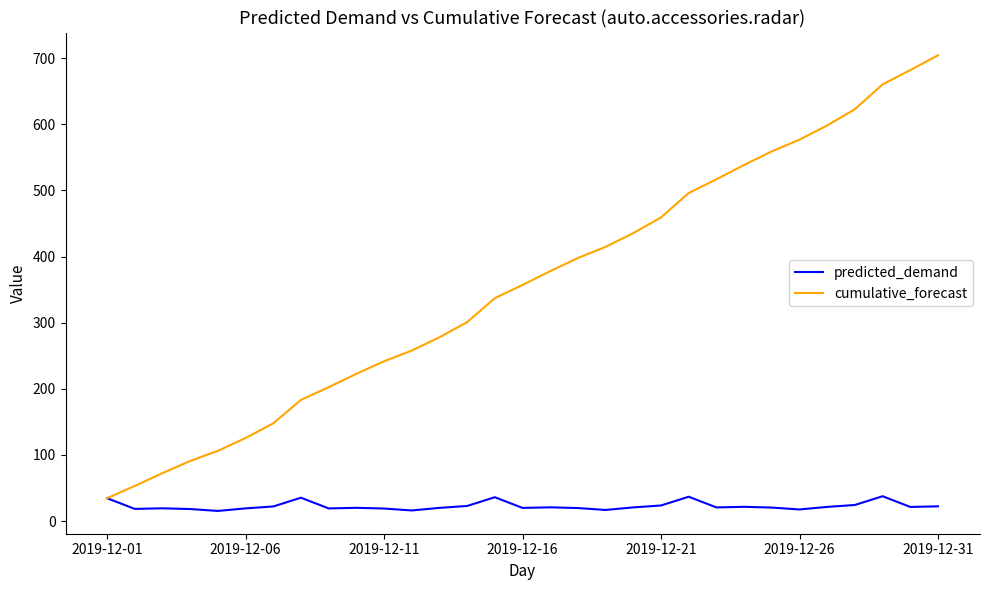

Which series has the widest spread of values?

cumulative_forecast